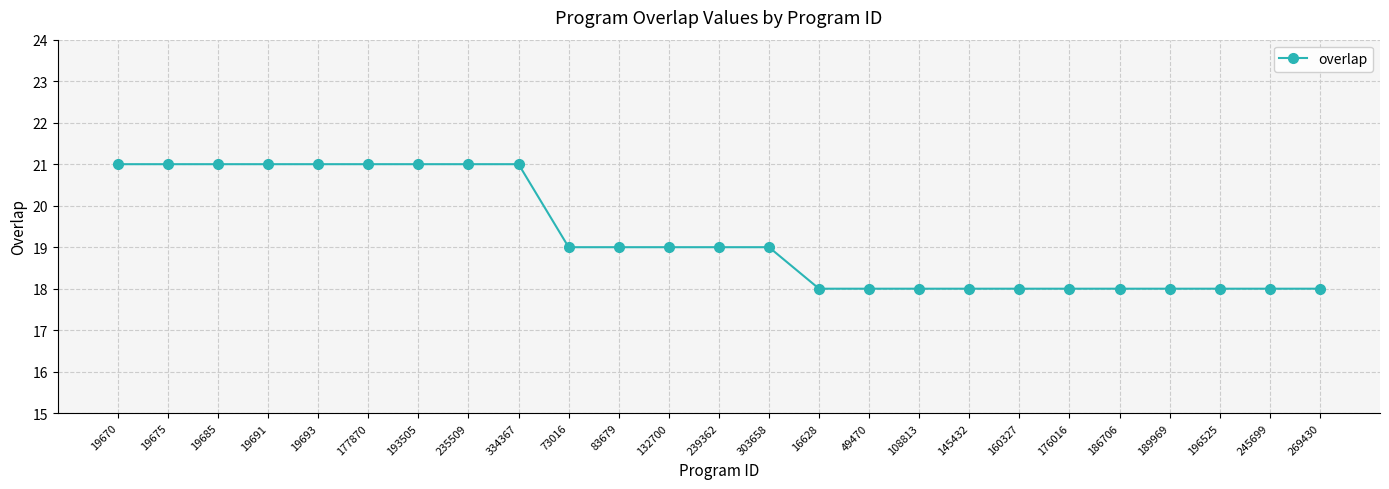

What is the change in value from 19691 to 16628?

-3